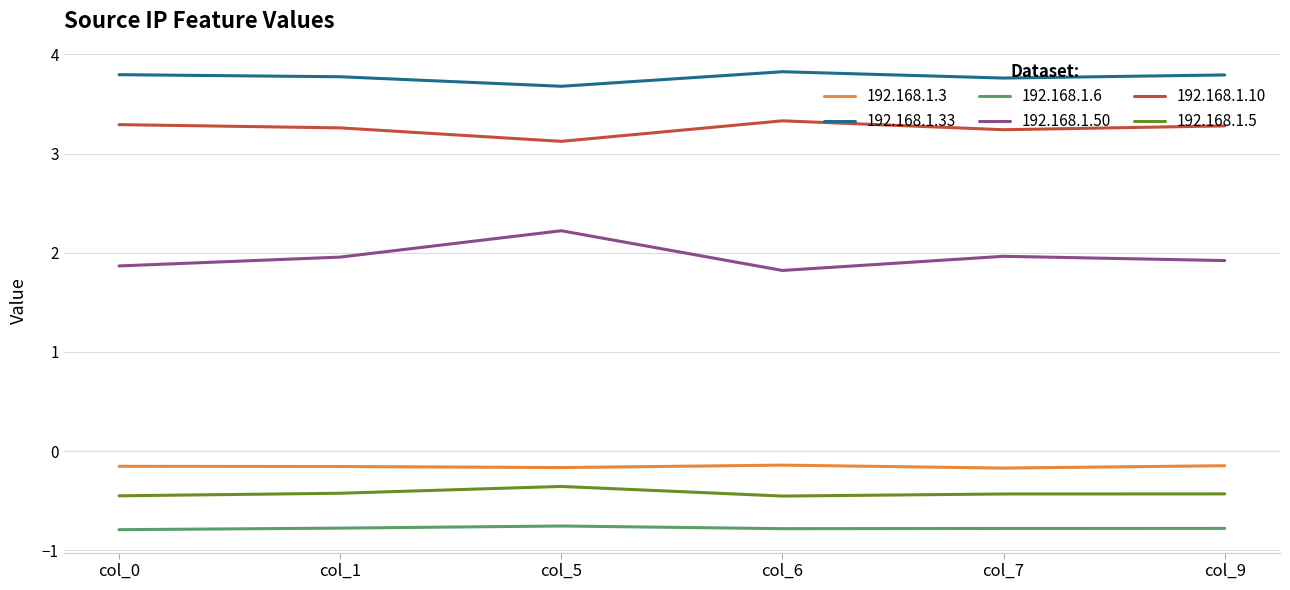

What is the highest value of the 192.168.1.33 series?

3.8